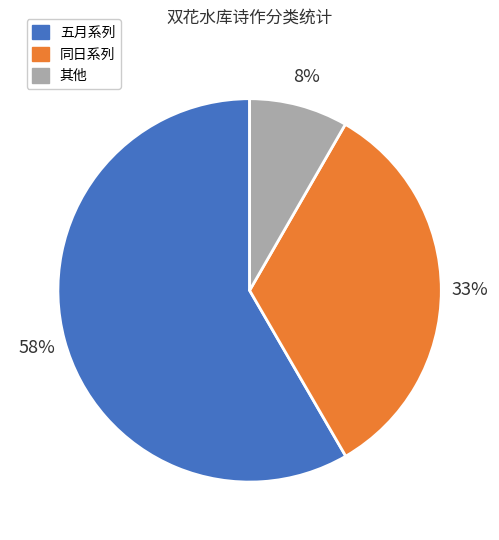

Is there any slice that represents more than half of the pie?

Yes